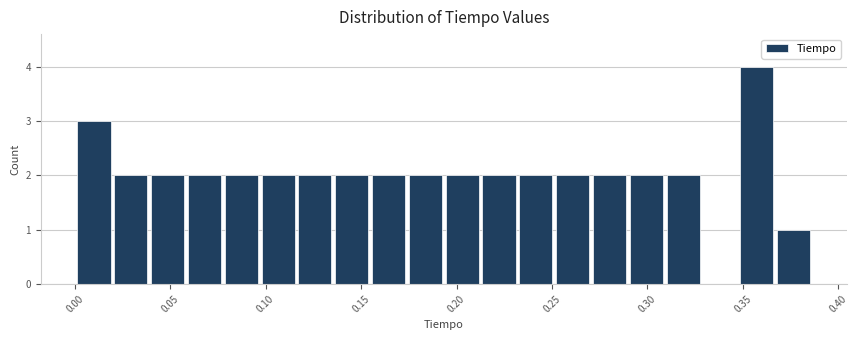

Read against the x-axis, roughly where is the centre of the tallest bar?

0.355